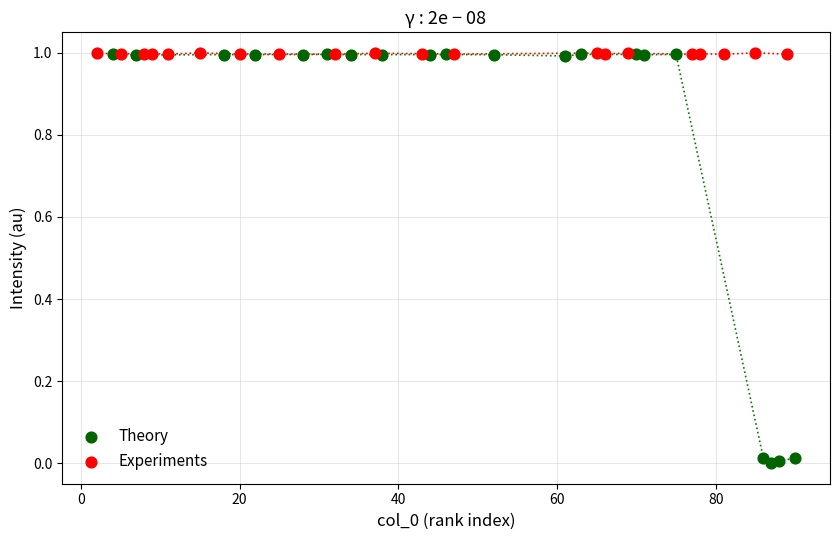

What are all the series names shown in the legend?

Theory, Experiments